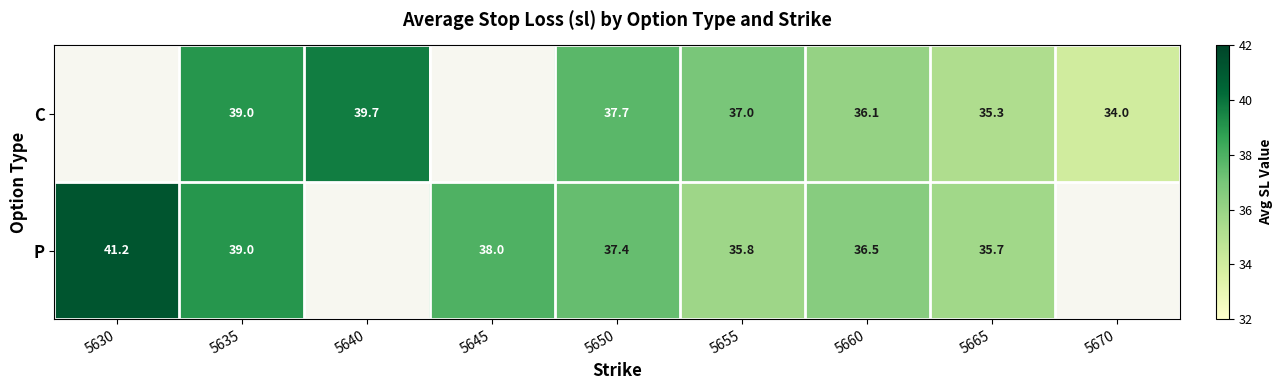

What is the sum of the P values at 5635 and 5665?

74.7